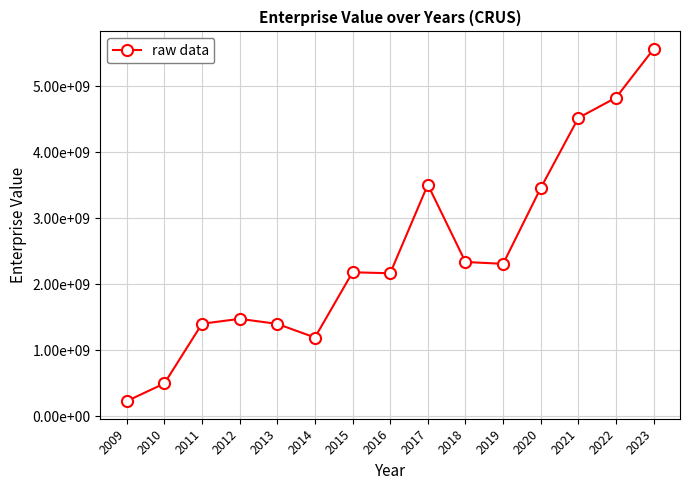

Is this an area chart (filled region under the line)?

No